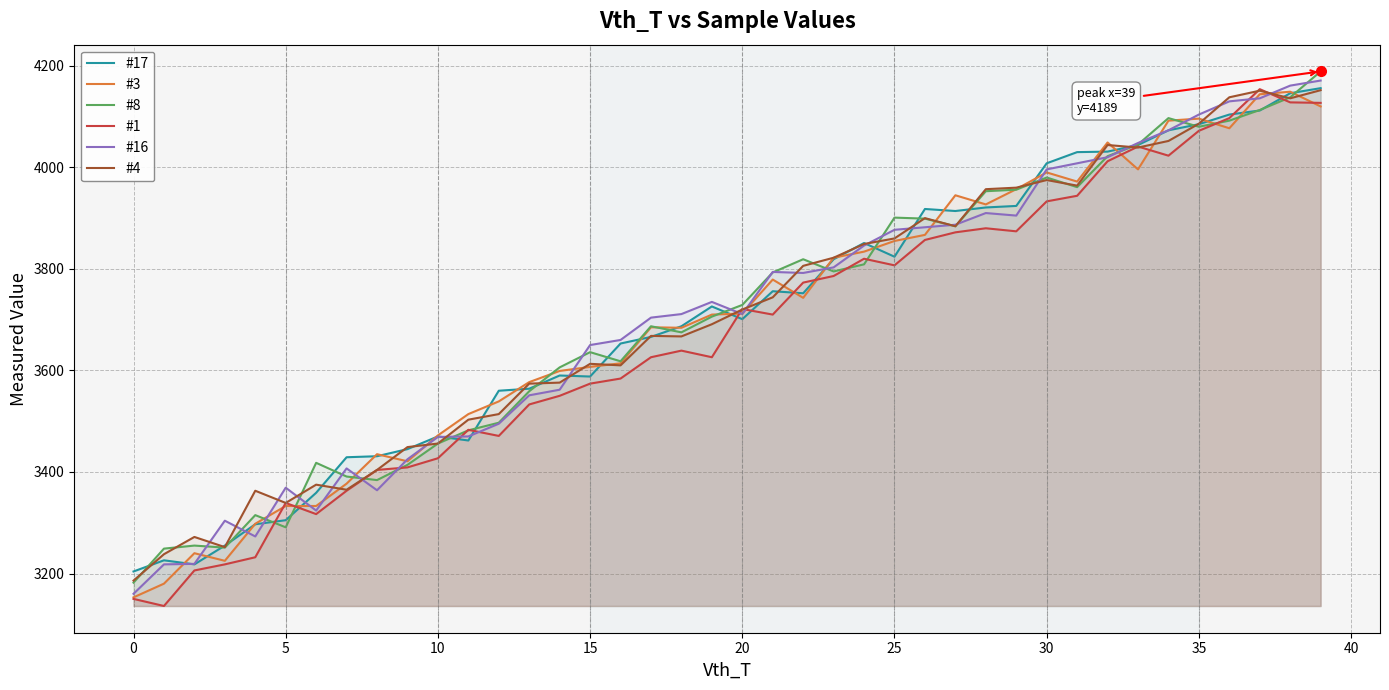

True or false: #4 has a value of 5980 at 35.

False